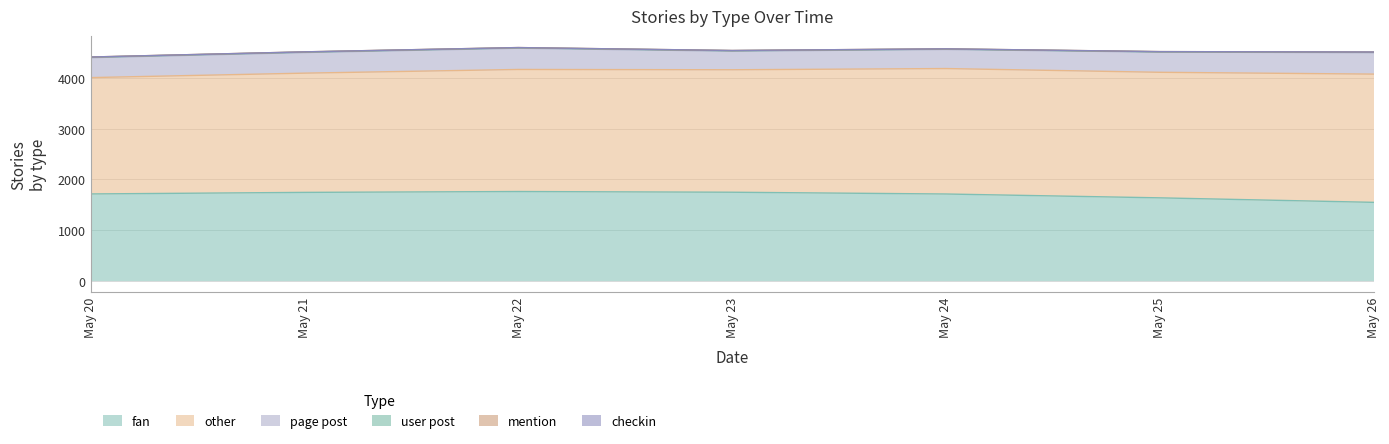

What are all the series names shown in the legend?

fan, other, page post, user post, mention, checkin